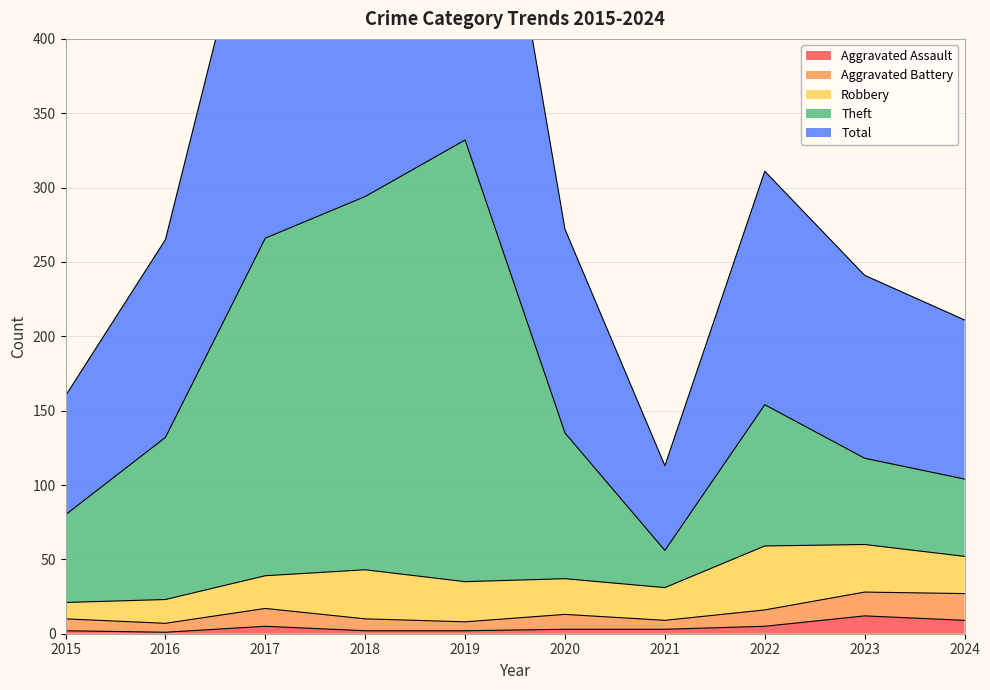

How many interior local valleys does the Aggravated Assault series have?

1